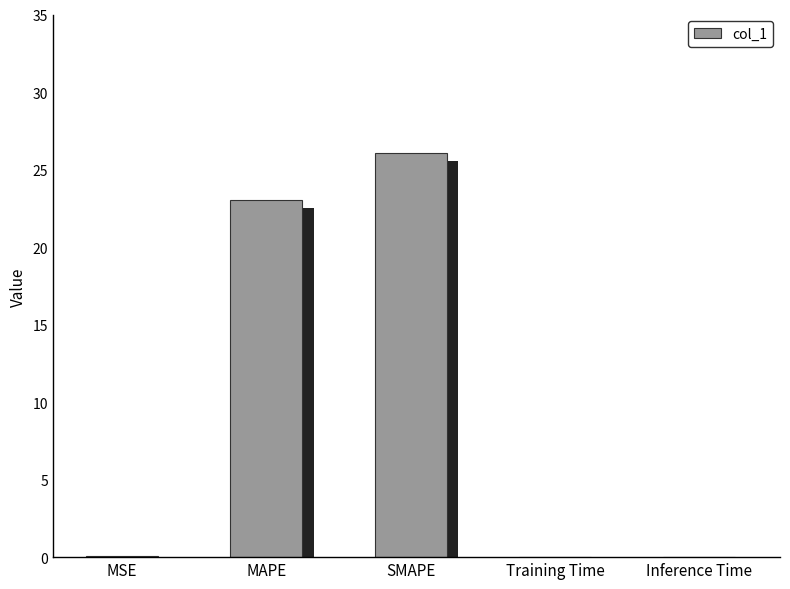

True or false: the data shows 0.0 at MSE.

False